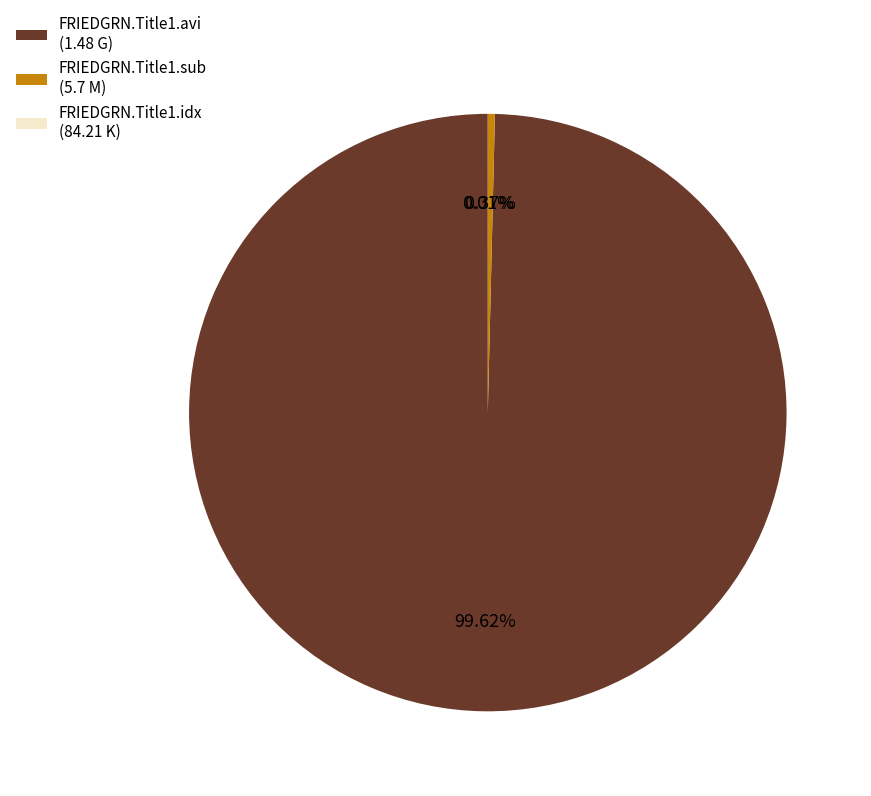

Does FRIEDGRN.Title1.avi represent more than half of the total?

Yes